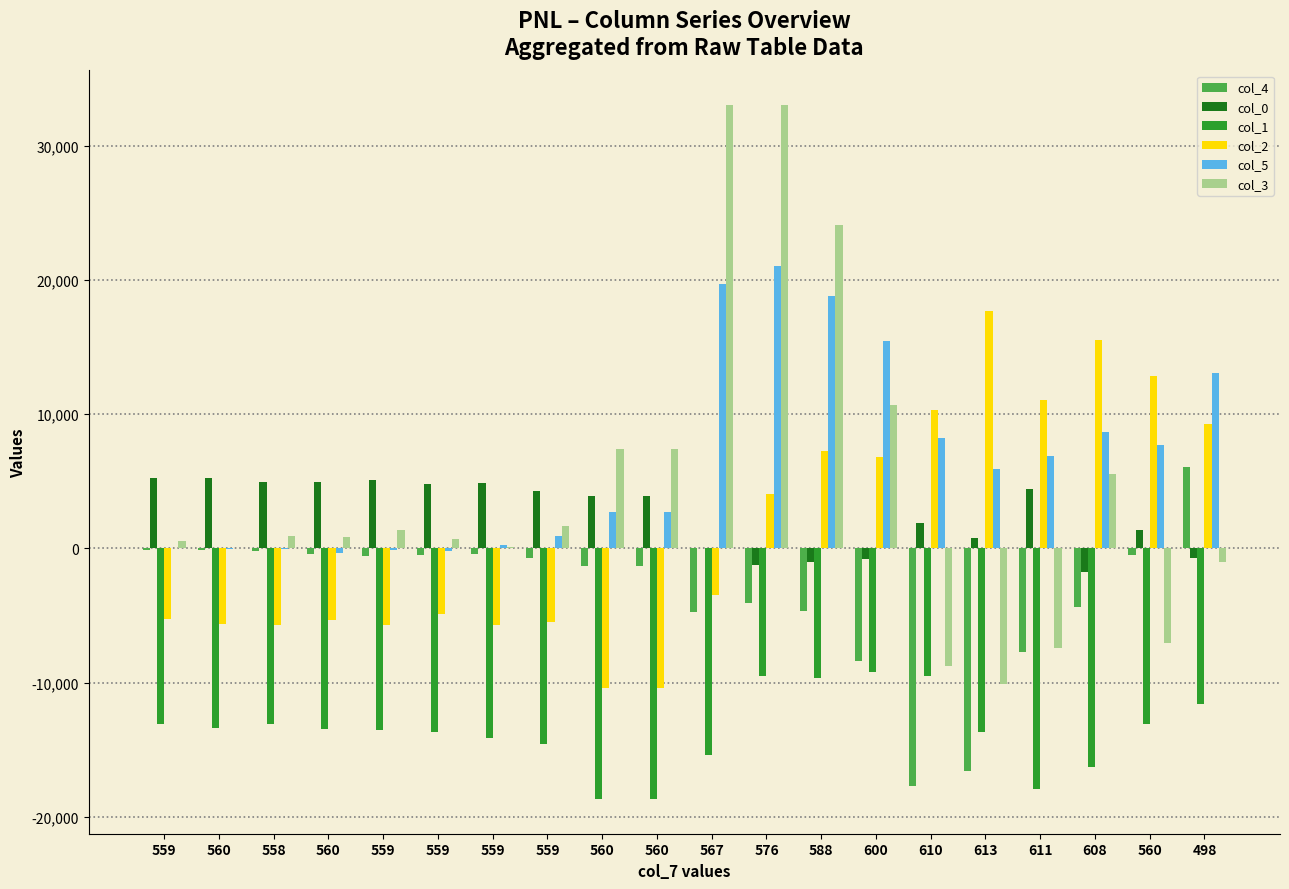

Where does the col_5 series first go above 5881?

567